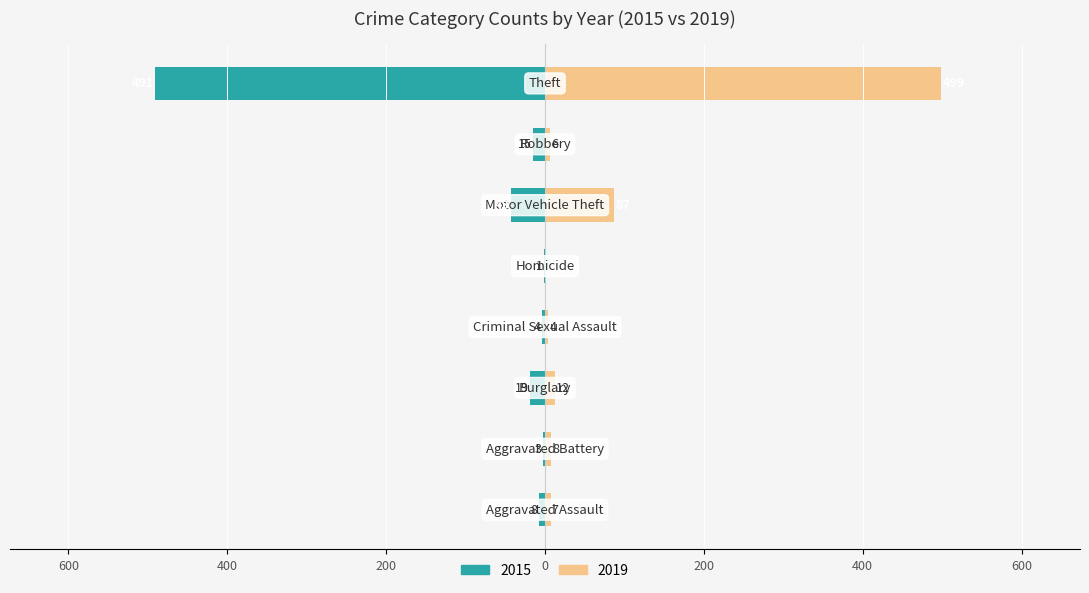

What is the label of the 4th bar from the right?

Homicide